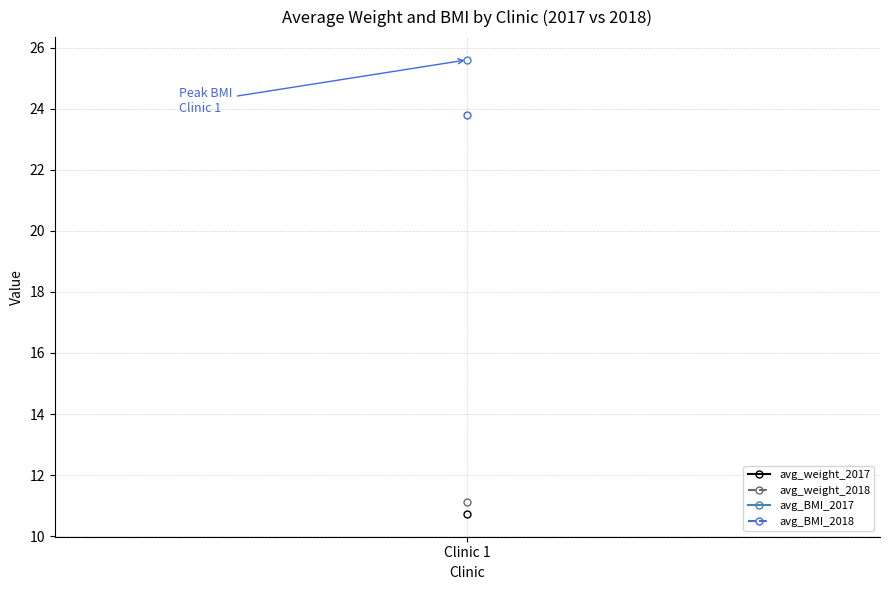

What are all the series names shown in the legend?

avg_weight_2017, avg_weight_2018, avg_BMI_2017, avg_BMI_2018